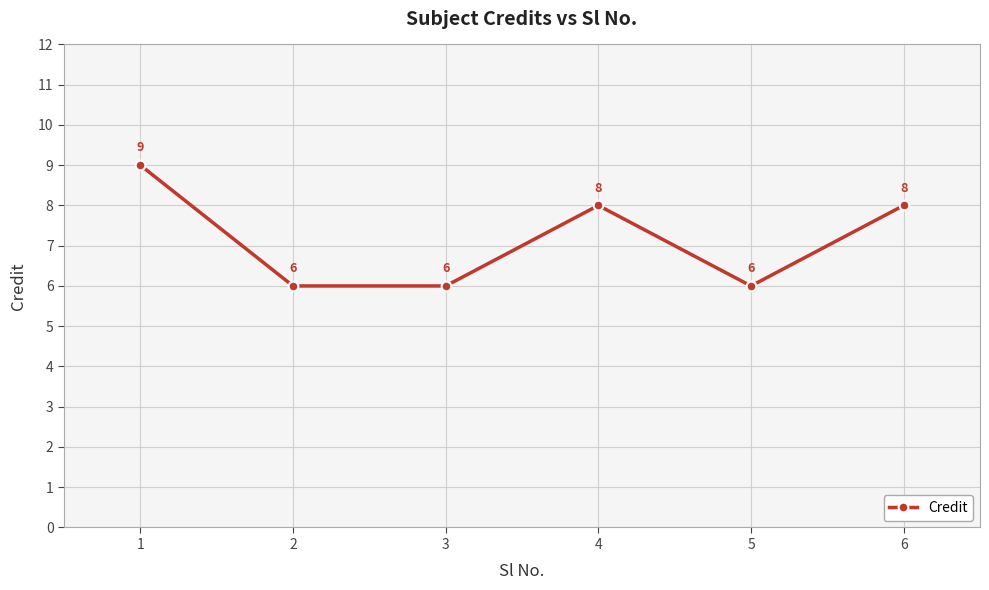

How many data points are less than 8?

3